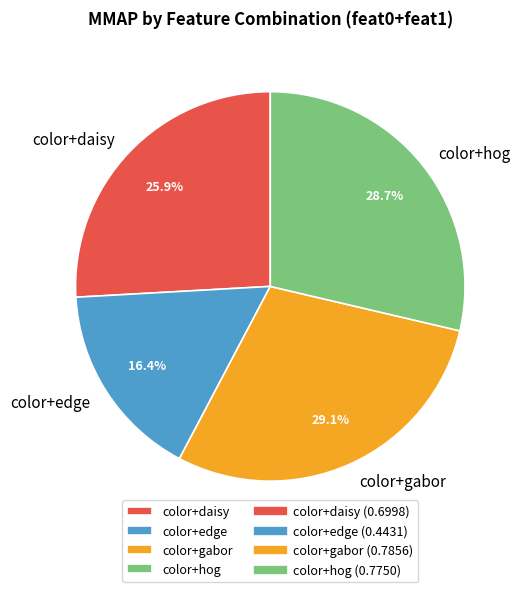

The color+daisy slice represents 17% of the pie. True or false?

False